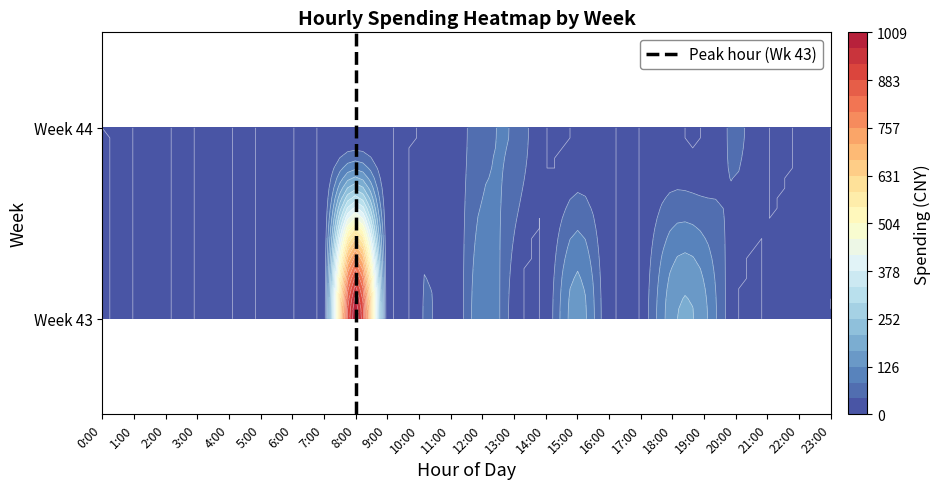

True or false: the data shows 0 at 8:00.

False